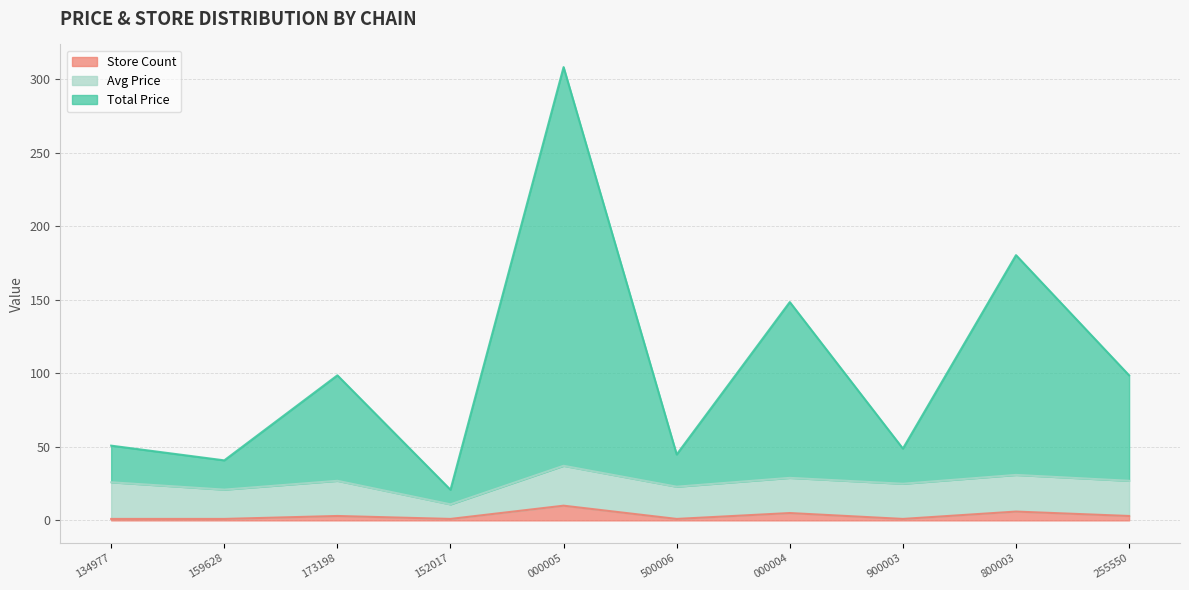

True or false: Total Price has a value of 84.9 at 134977.

False